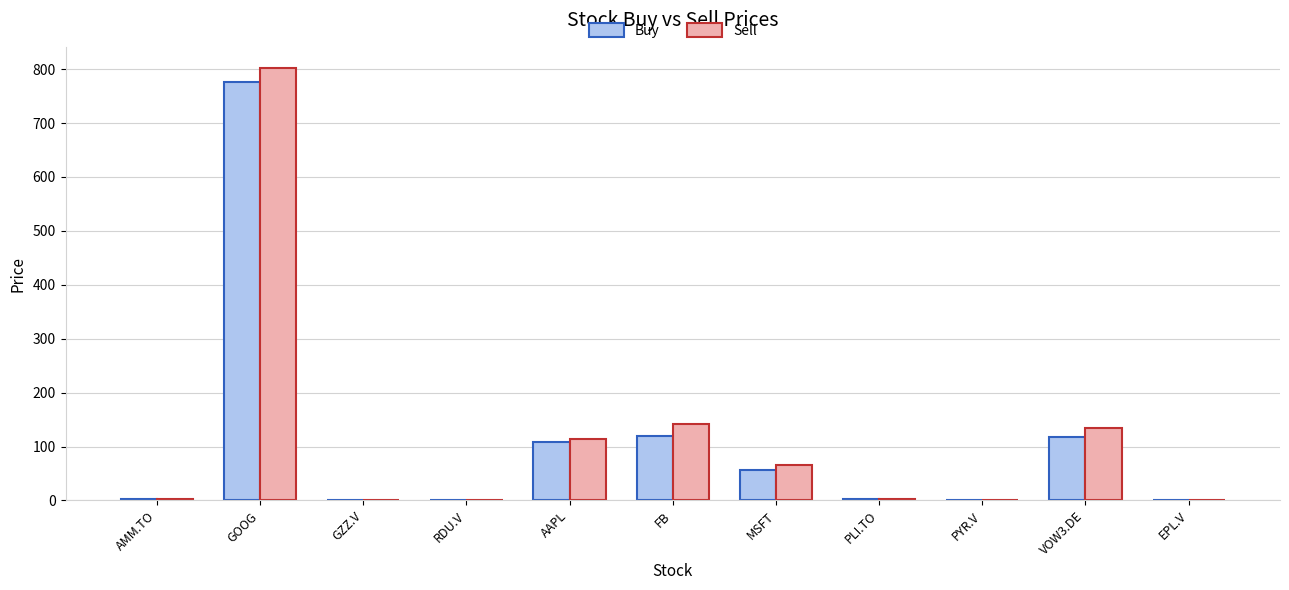

What is the average value of the Sell series?

114.9